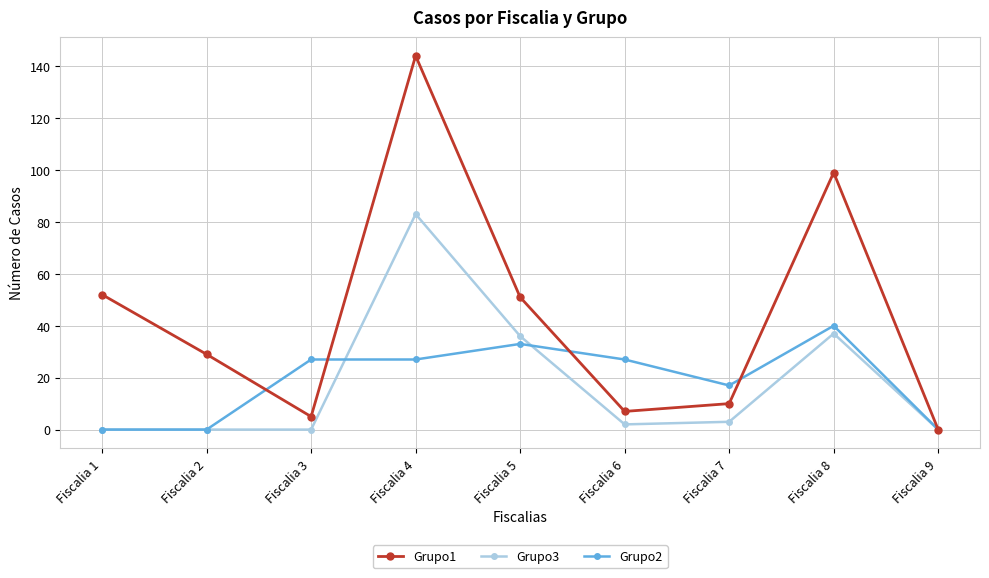

The value of Grupo2 at Fiscalia 6 is 27. True or false?

True